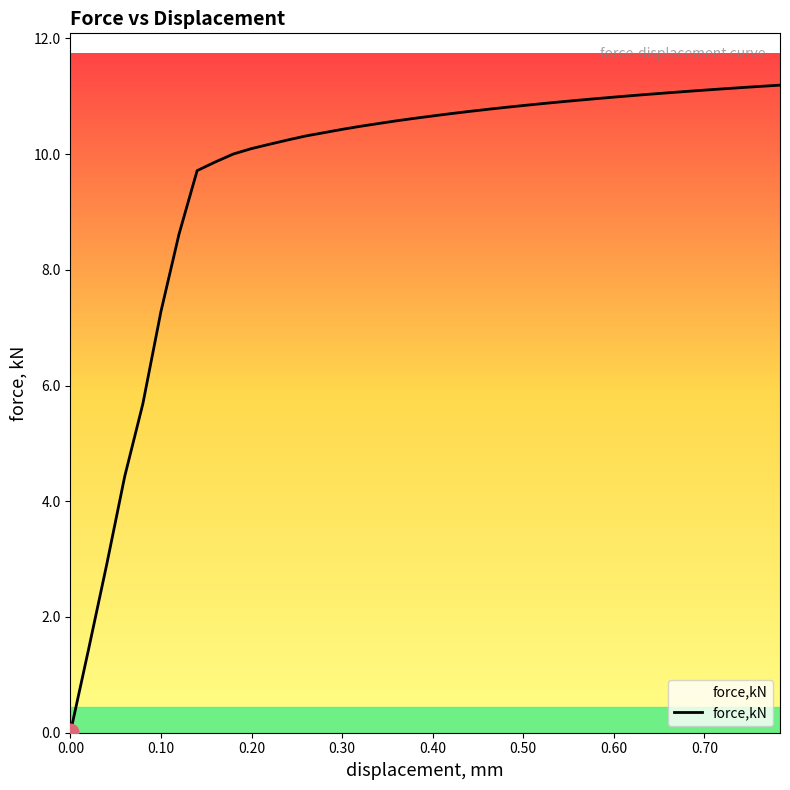

What is the difference between the maximum and minimum values?

11.2